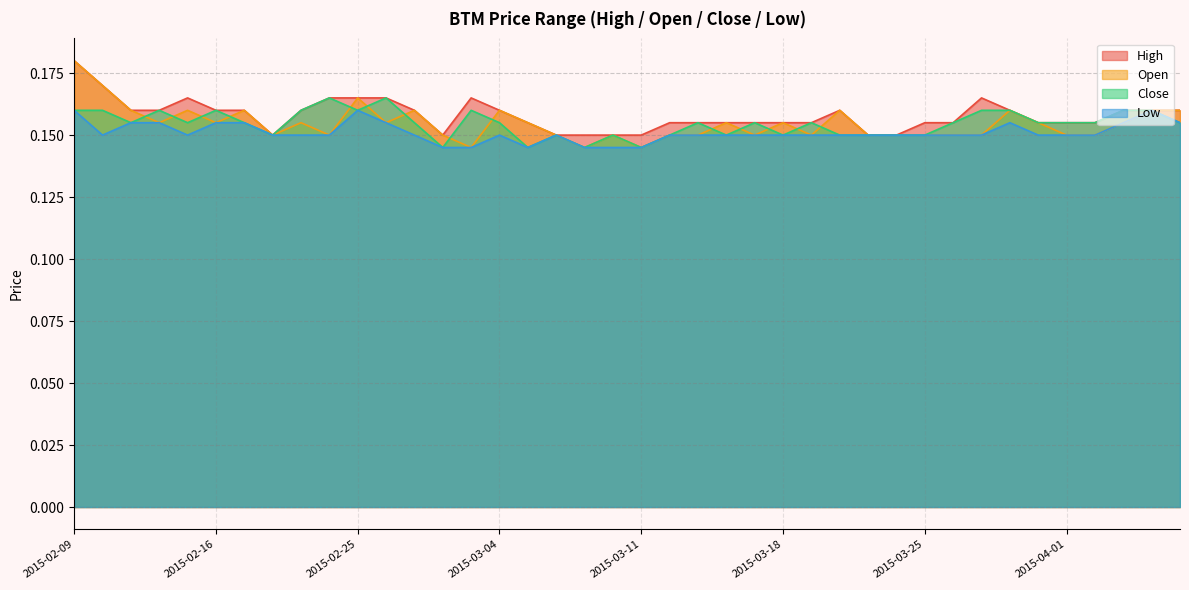

True or false: low and high cross at least once.

False